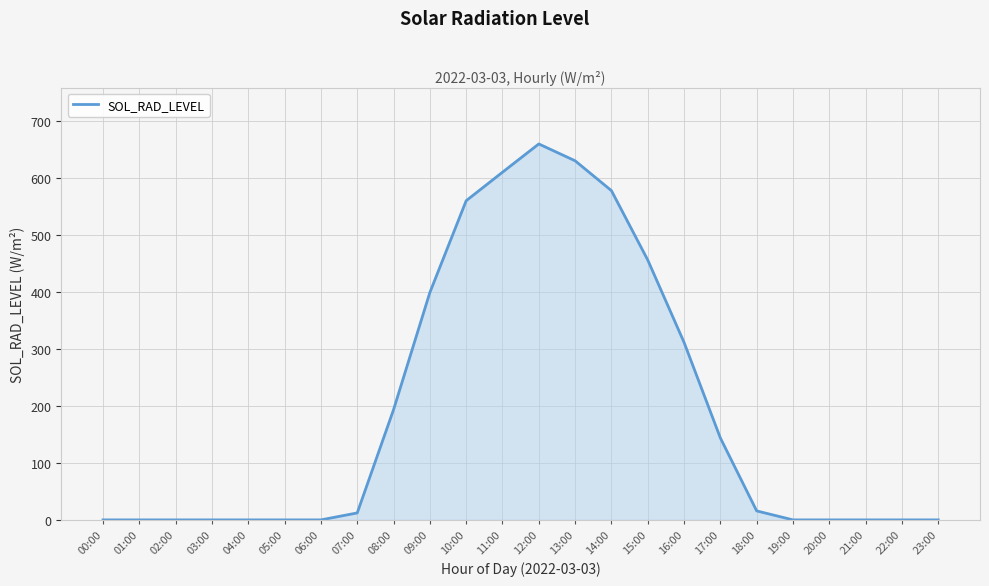

What position from the left is 00:00?

1